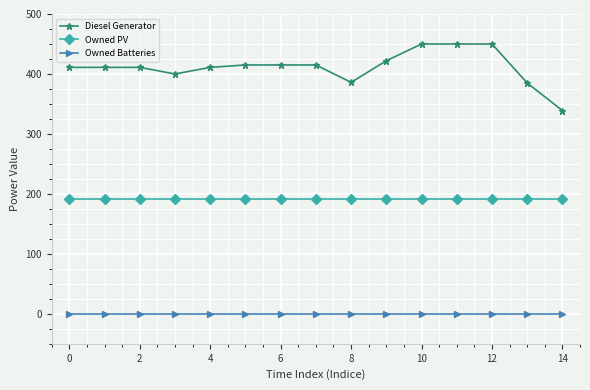

True or false: Owned Batteries and Diesel Generator cross at least once.

False